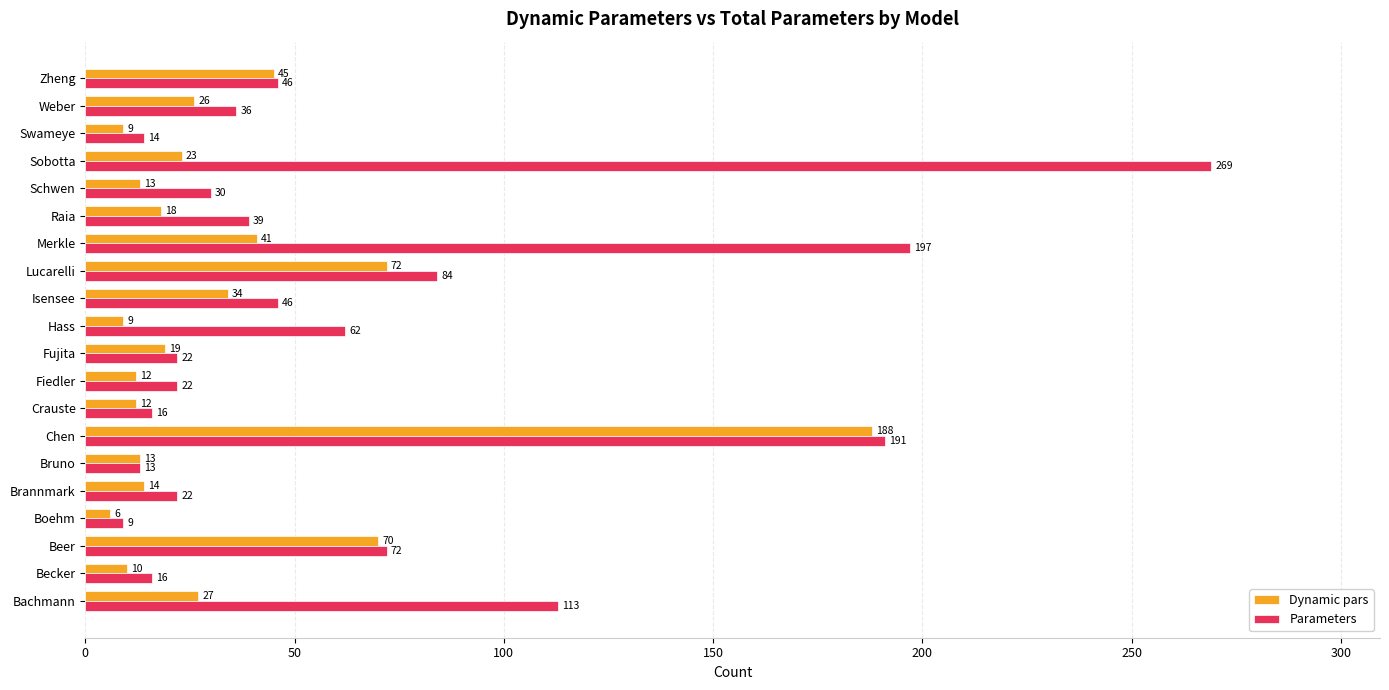

At which label does Parameters reach its peak?

Sobotta